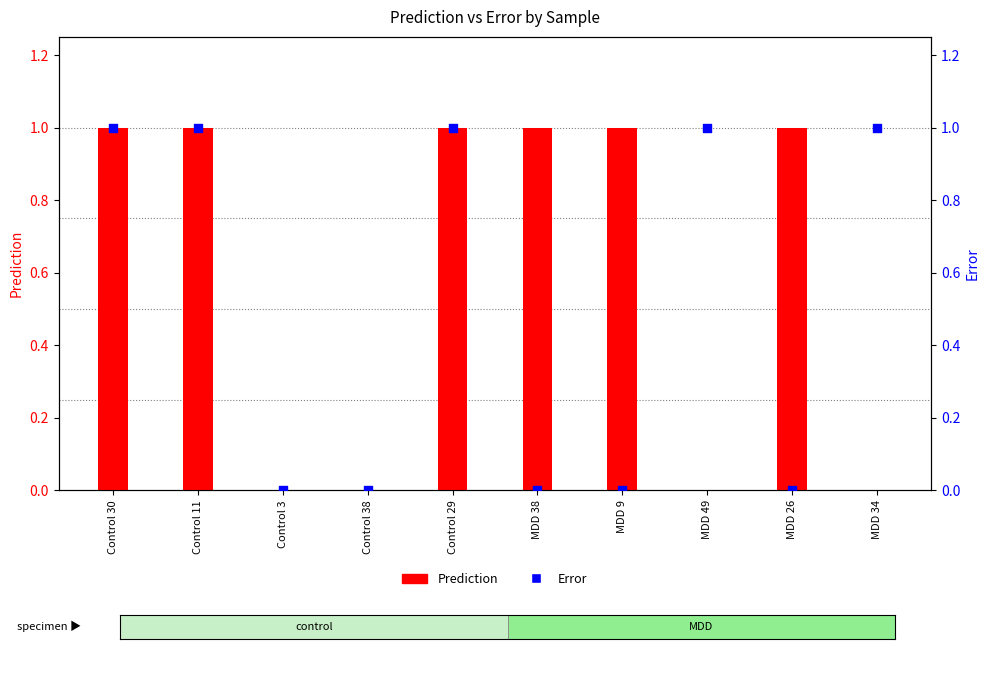

Which series has the largest total across all categories?

Prediction